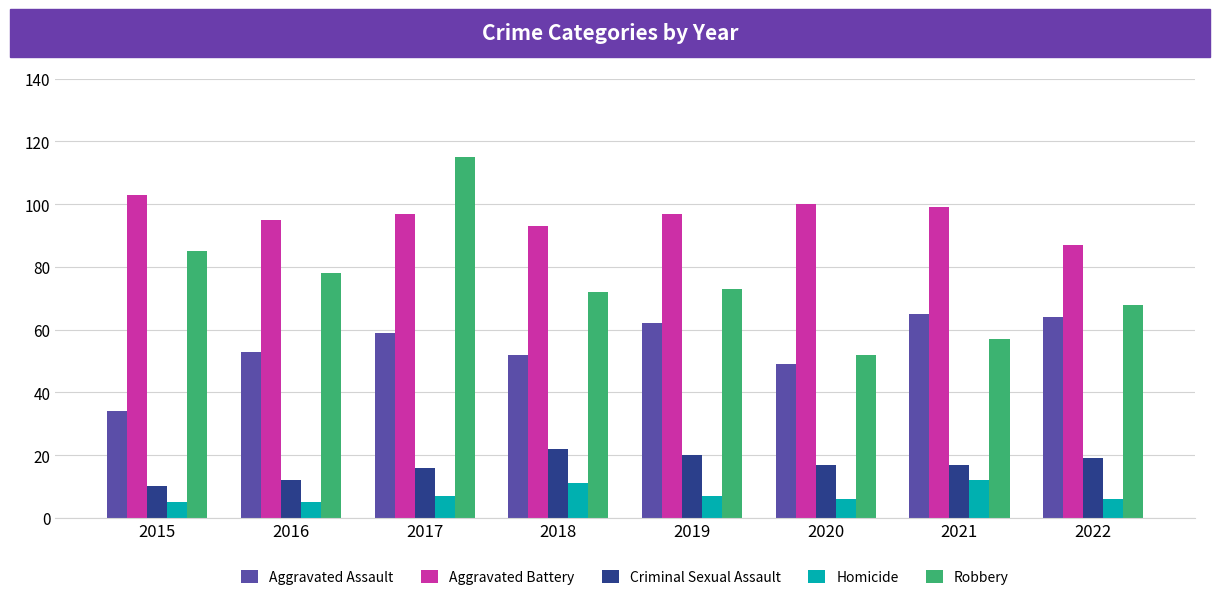

True or false: Robbery has a value of 42 at 2022.

False